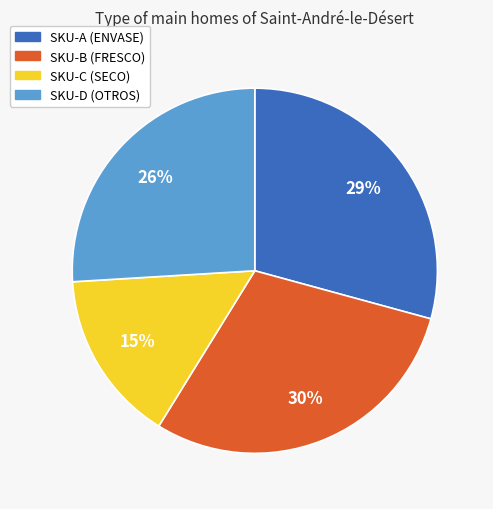

To the nearest percent, what portion does SKU-C represent?

15%